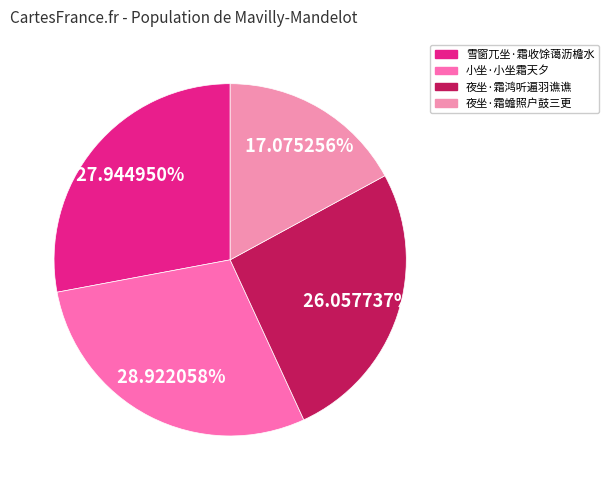

What percentage do 雪窗兀坐·霜收馀蔼沥檐水 and 夜坐·霜鸿听遍羽谯谯 together represent?

54.0%